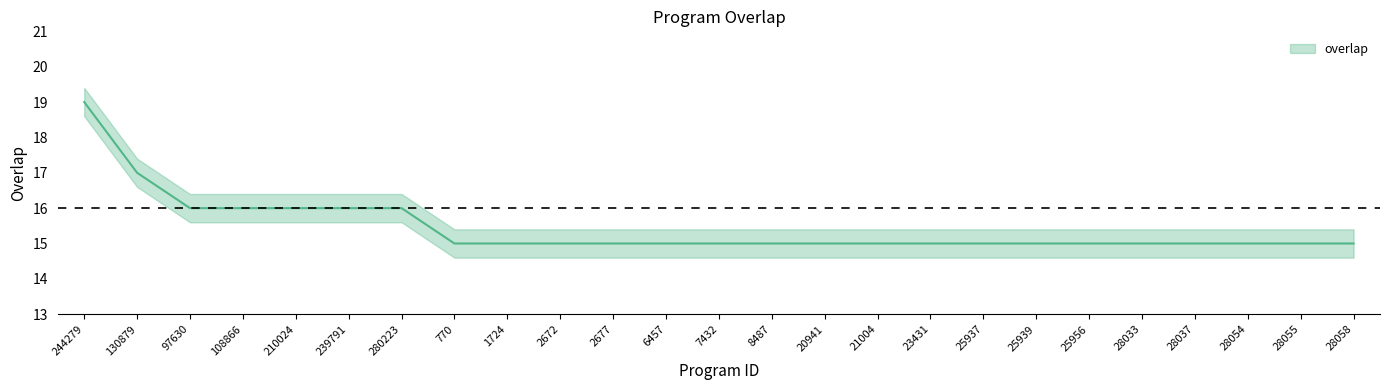

How many lines are shown in the chart?

1